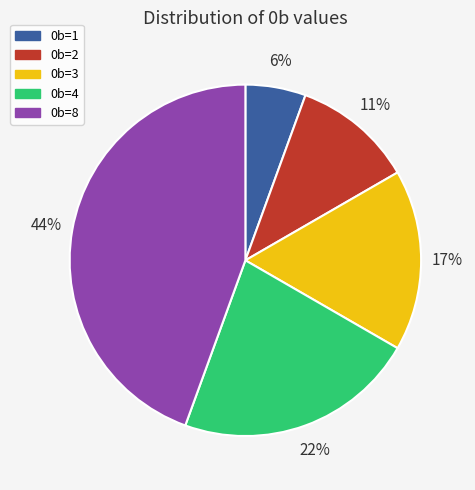

What percentage is the 0b=3 slice, to the nearest percent?

17%